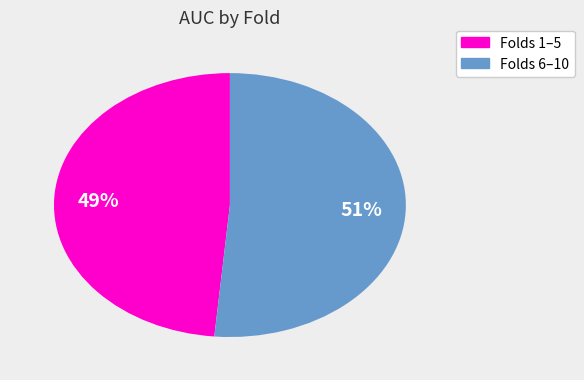

Is there a majority slice in this chart?

Yes